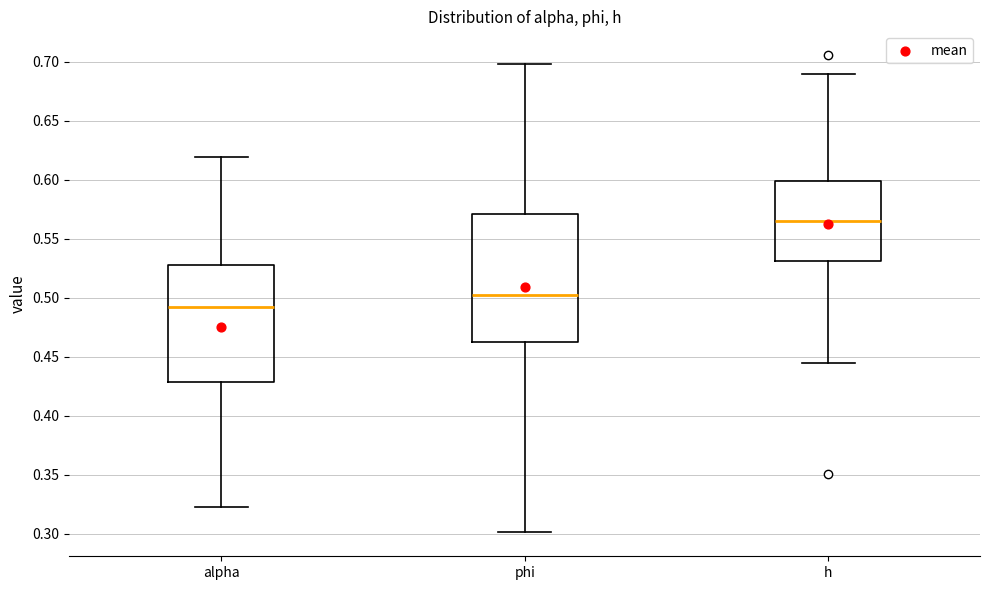

Where does the lower whisker of the box for h end on the y-axis? The values are not printed on the chart, so give them approximately, as read against the axis.

0.445